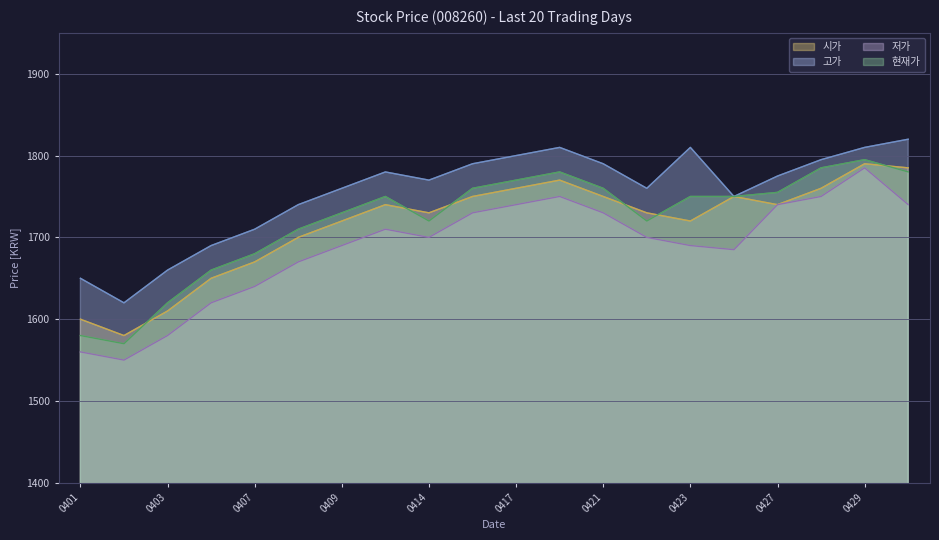

What is the total value across all series at 0403?

6470